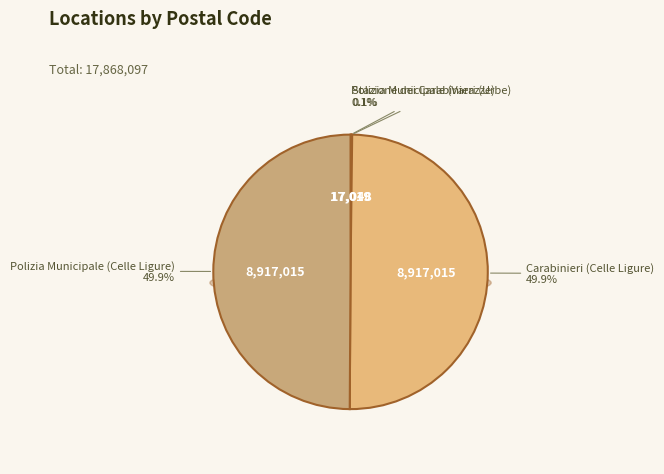

Count the number of slices in the pie.

4